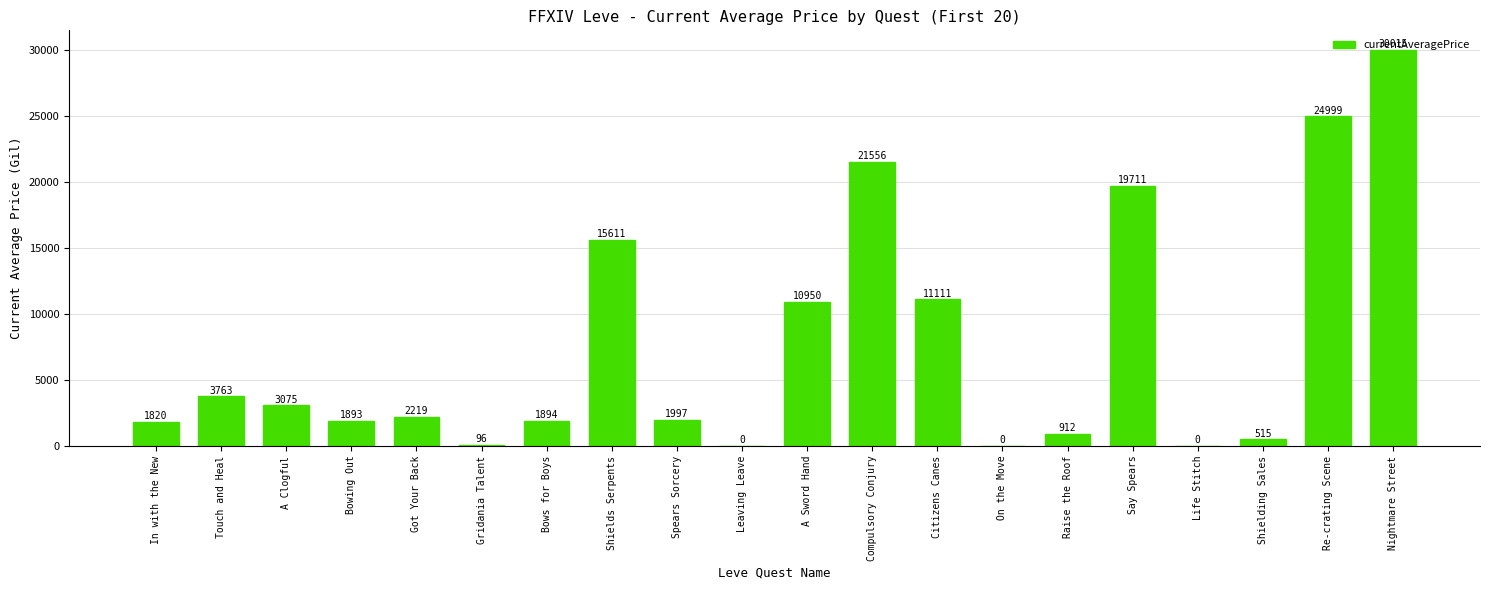

Which has a higher value, Shielding Sales or Nightmare Street?

Nightmare Street